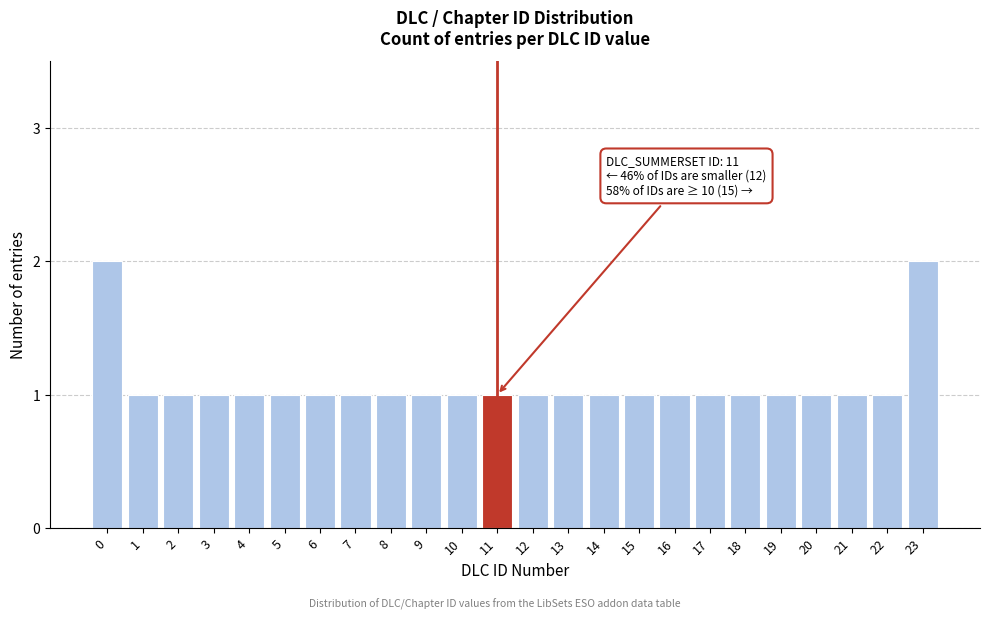

Reading right to left, what are all the values shown in this chart?

23=2	22=1	21=1	20=1	19=1	18=1	17=1	16=1	15=1	14=1	13=1	12=1	11=1	10=1	9=1	8=1	7=1	6=1	5=1	4=1	3=1	2=1	1=1	0=2